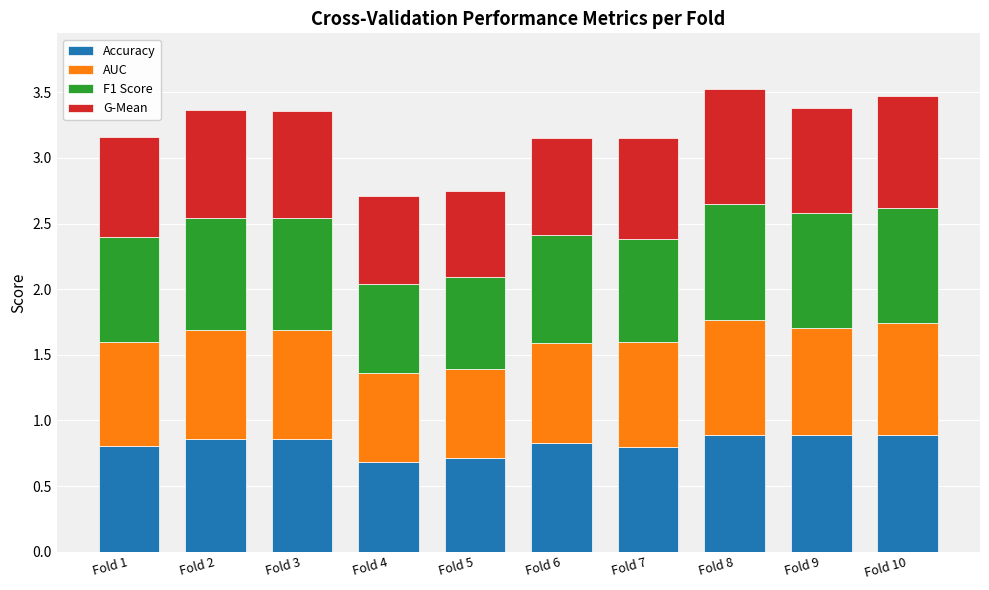

What is the total value across all series at Fold 1?

3.2